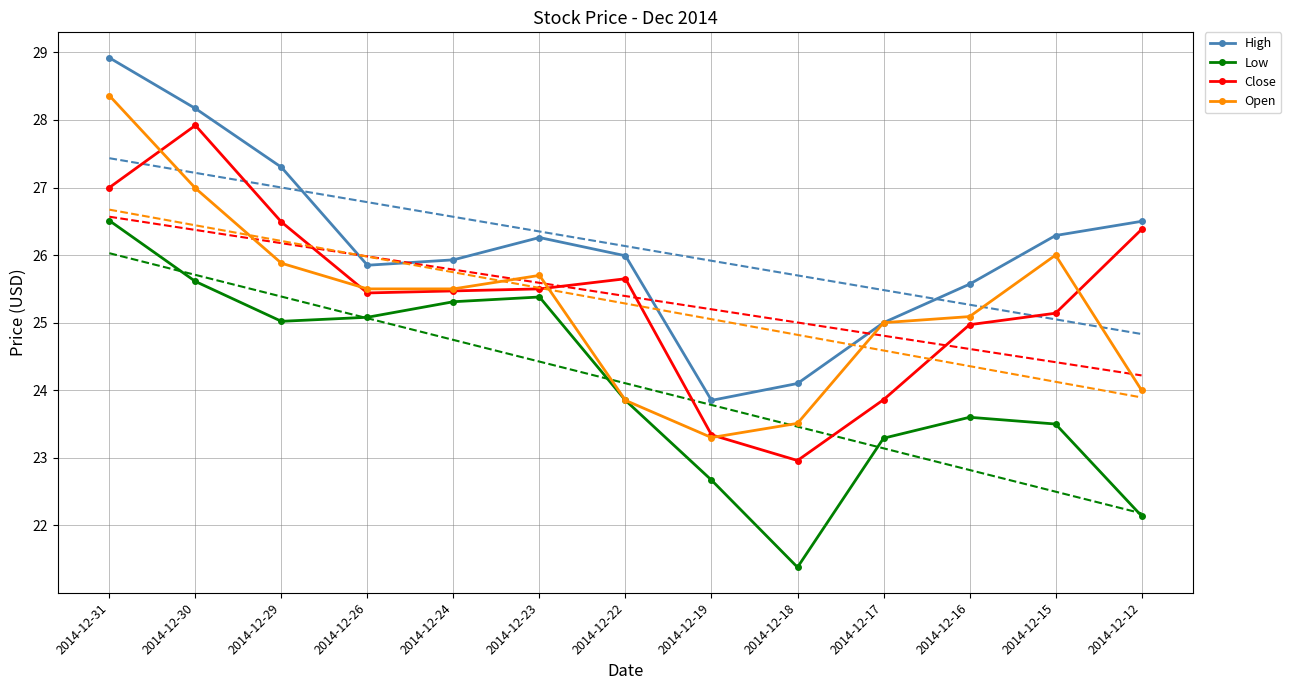

Reading left to right, what are all the values shown in this chart?

High: 28.9	28.2	27.3	25.9	25.9	26.3	26.0	23.9	24.1	25.0	25.6	26.3	26.5
Low: 26.5	25.6	25.0	25.1	25.3	25.4	23.9	22.7	21.4	23.3	23.6	23.5	22.1
Close: 27.0	27.9	26.5	25.4	25.5	25.5	25.6	23.3	23.0	23.9	25.0	25.1	26.4
Open: 28.4	27.0	25.9	25.5	25.5	25.7	23.9	23.3	23.5	25.0	25.1	26.0	24.0